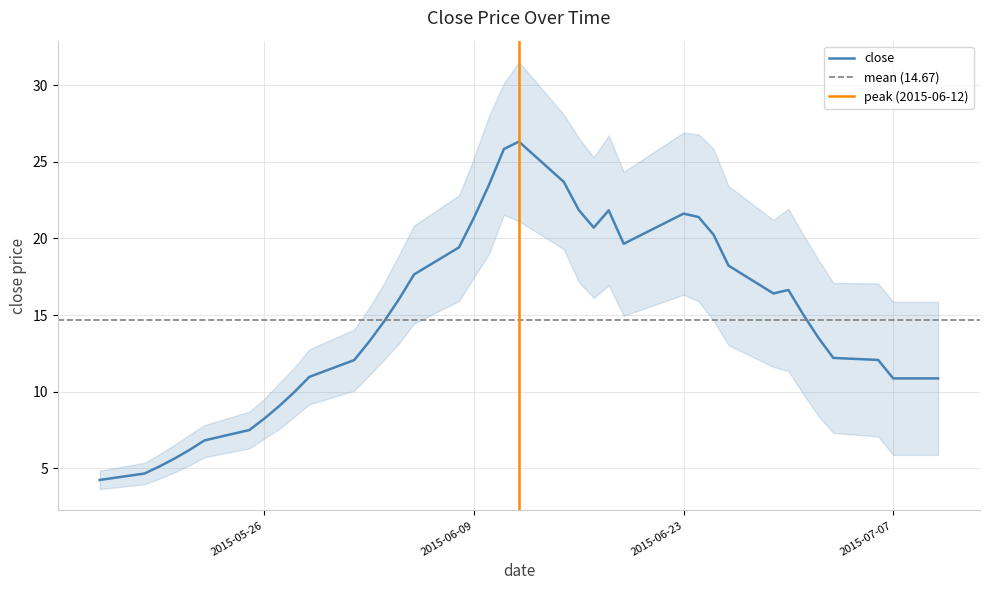

True or false: close_lower and close_upper intersect in this chart.

False